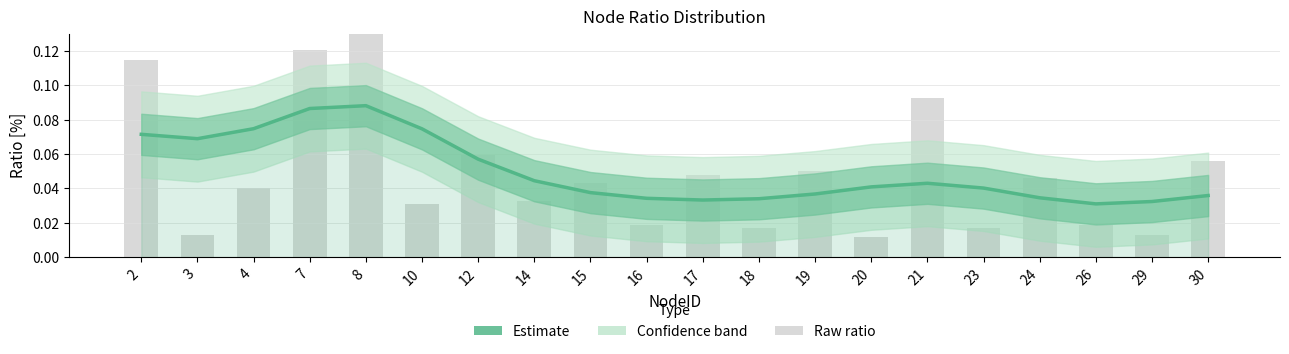

How many bars are there in total?

20